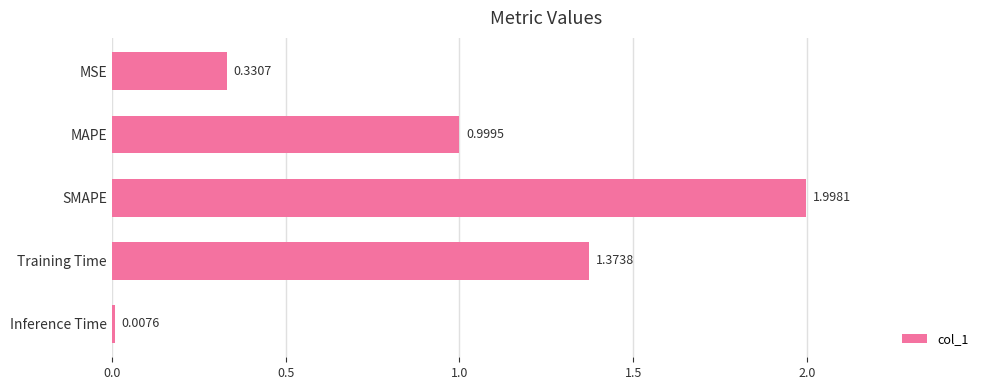

What is the maximum value shown in the chart?

2.0